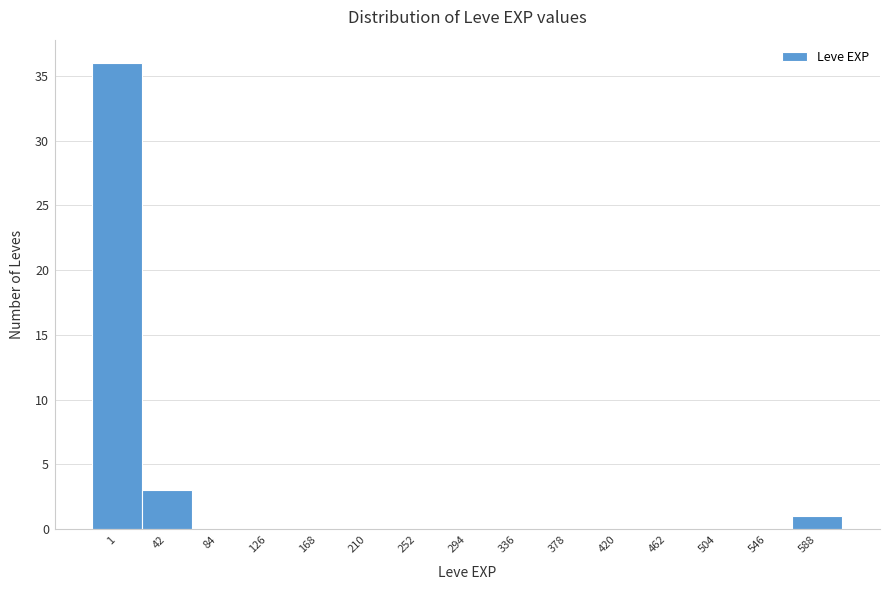

Reading left to right, extract all data points from this chart.

1=36	42=3	84=0	126=0	168=0	210=0	252=0	294=0	336=0	378=0	420=0	462=0	504=0	546=0	588=1